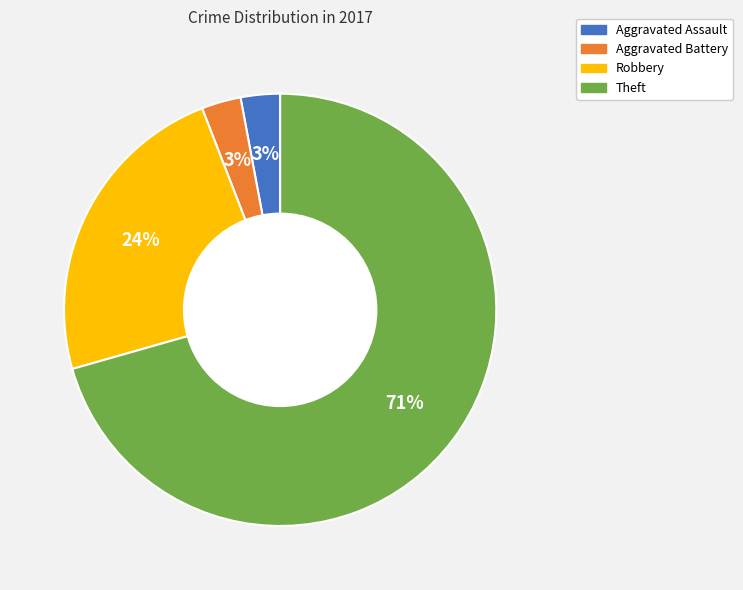

To the nearest percent, what portion does Aggravated Battery represent?

3%